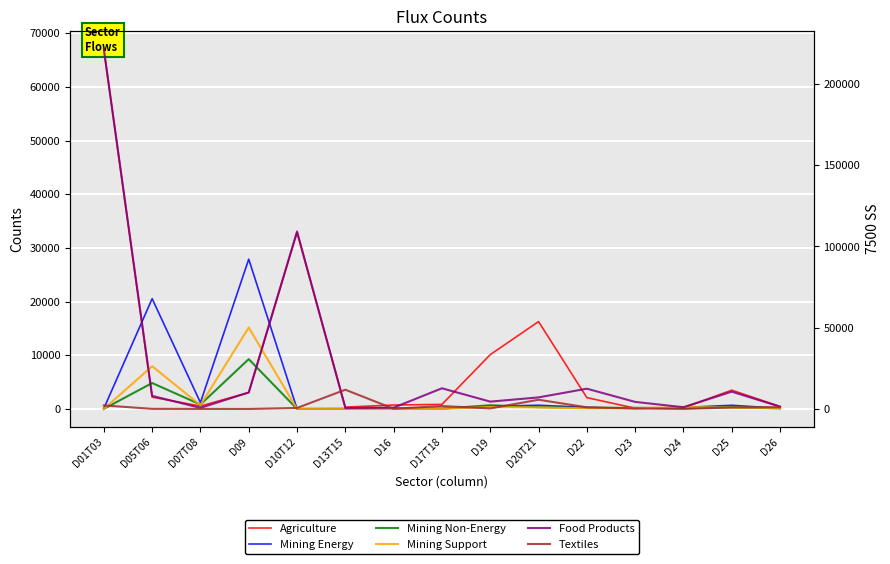

True or false: Mining Non-Energy and Agriculture intersect in this chart.

True